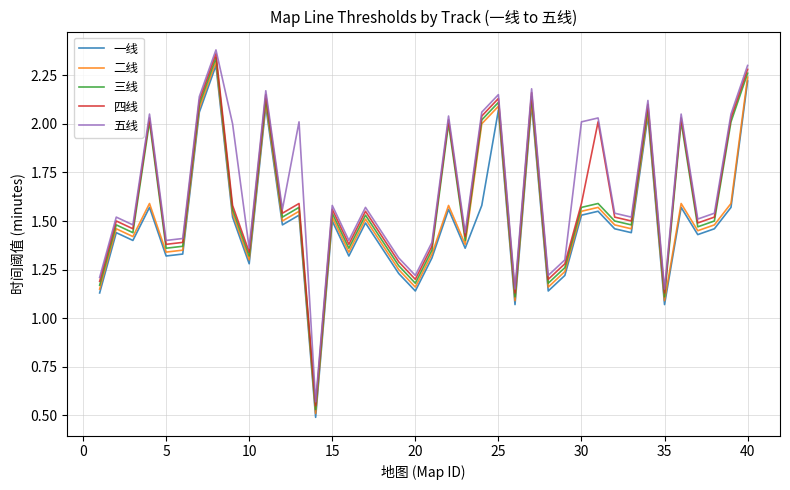

The 四线 series shows 0.7 at 10. True or false?

False